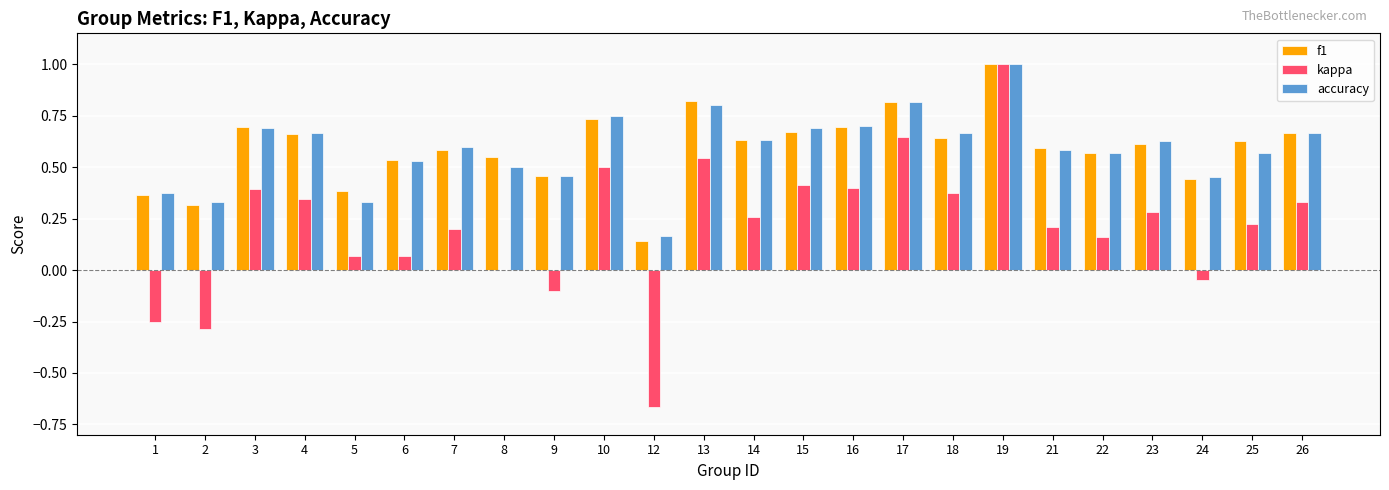

Which category has the highest value across all series?

19